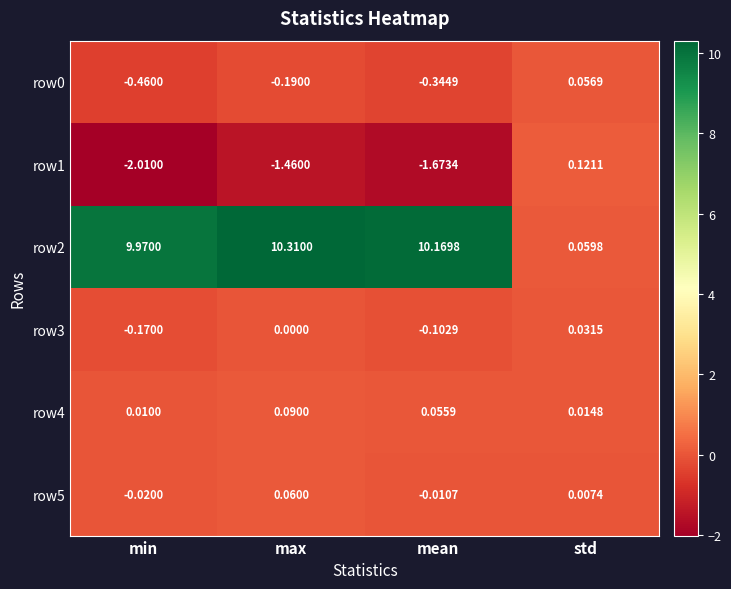

At which label does row2 first exceed 10?

max